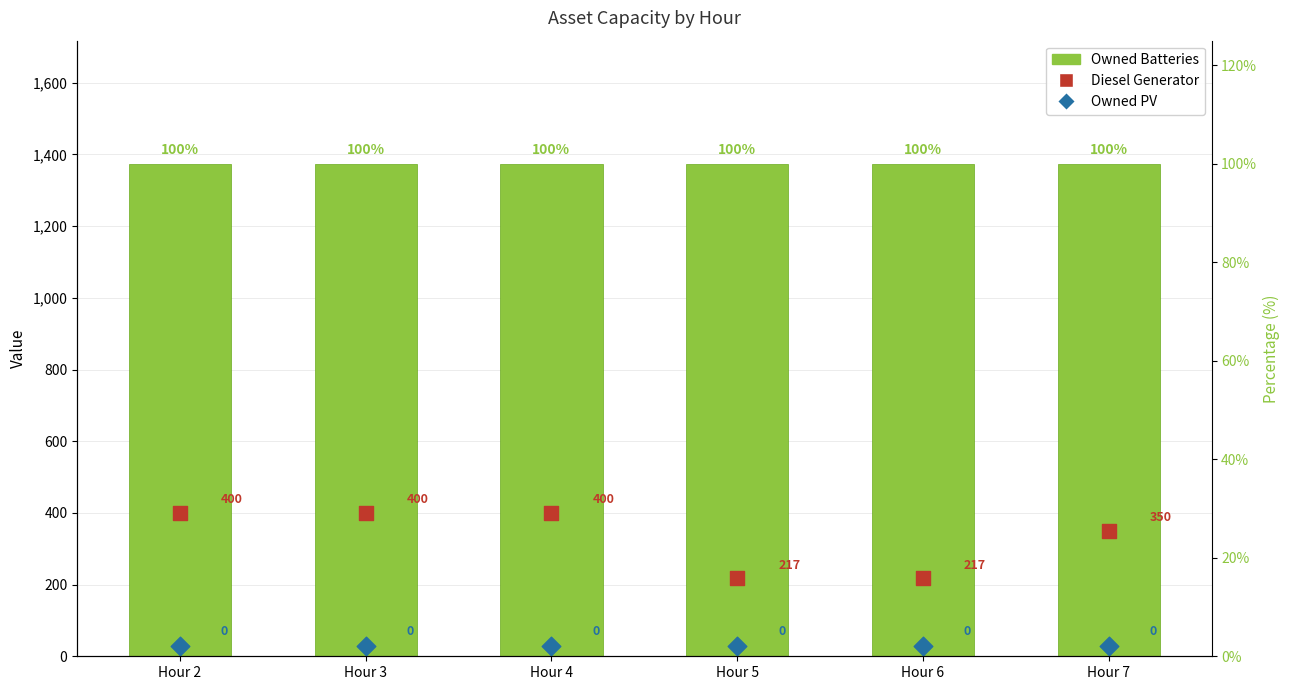

What are all the series names shown in the legend?

Owned Batteries, Diesel Generator, Owned PV